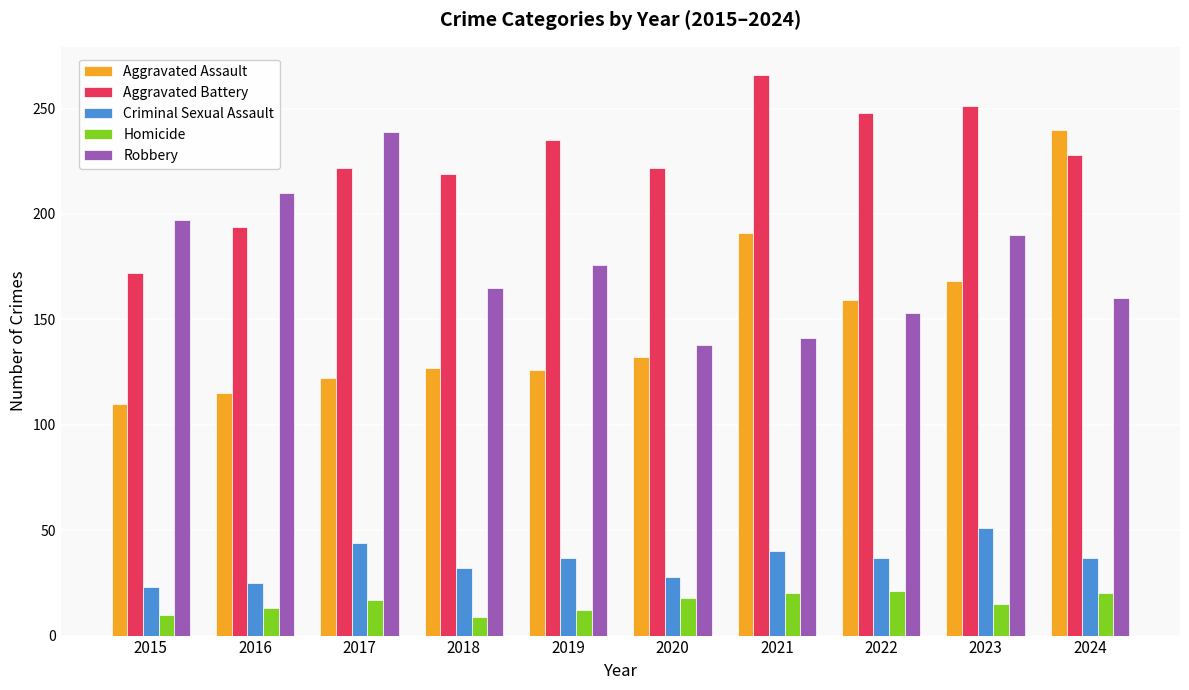

Which category has the lowest value in the Aggravated Battery series?

2015